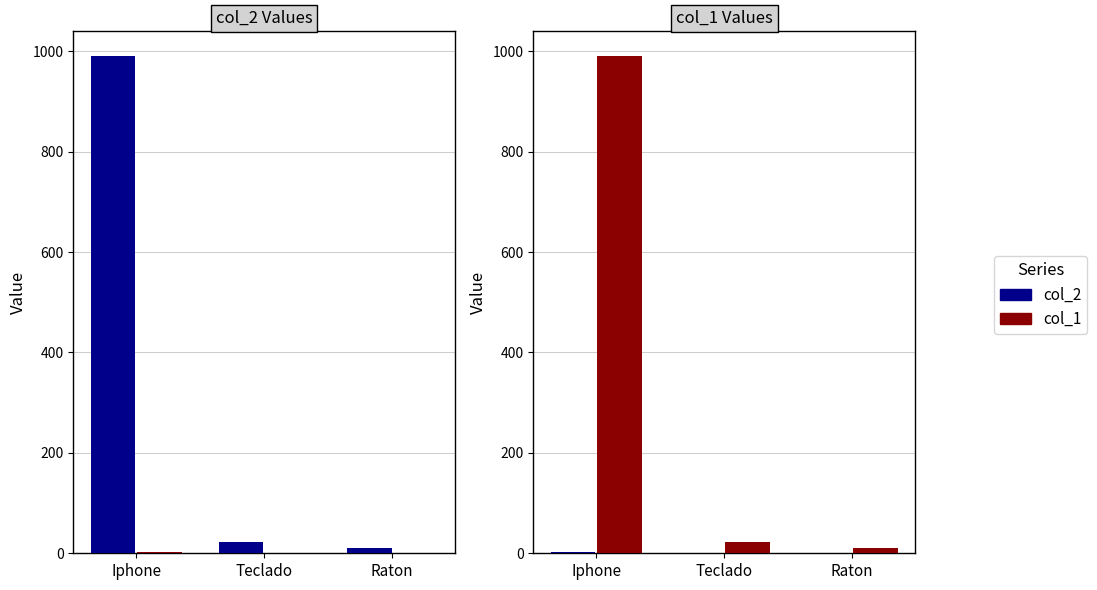

What is the label of the 3rd bar from the left?

Raton